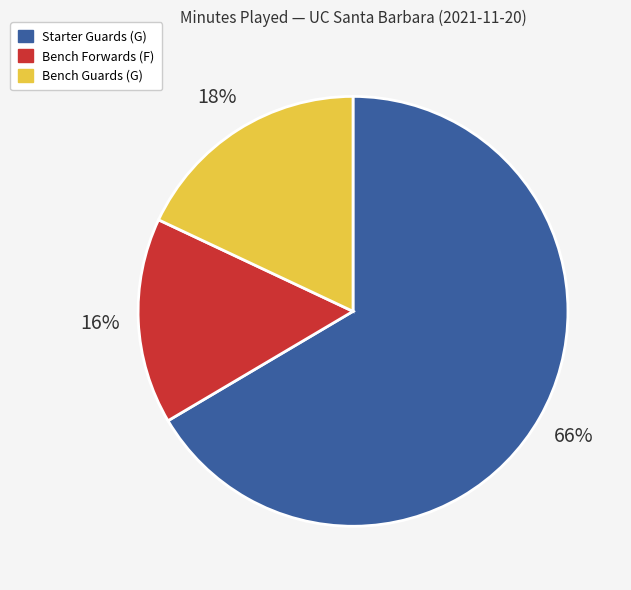

To the nearest percent, what is the average slice percentage?

33%